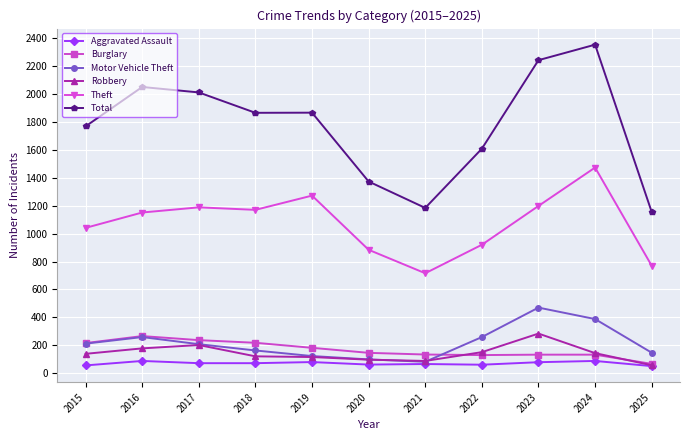

How many values in the Aggravated Assault series are below 72?

5